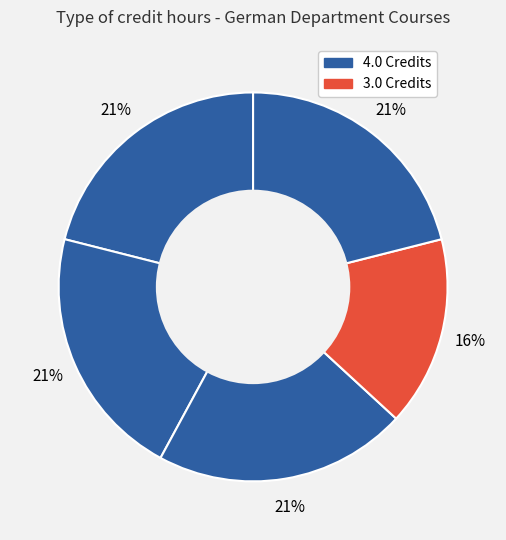

Count the number of slices in the pie.

5